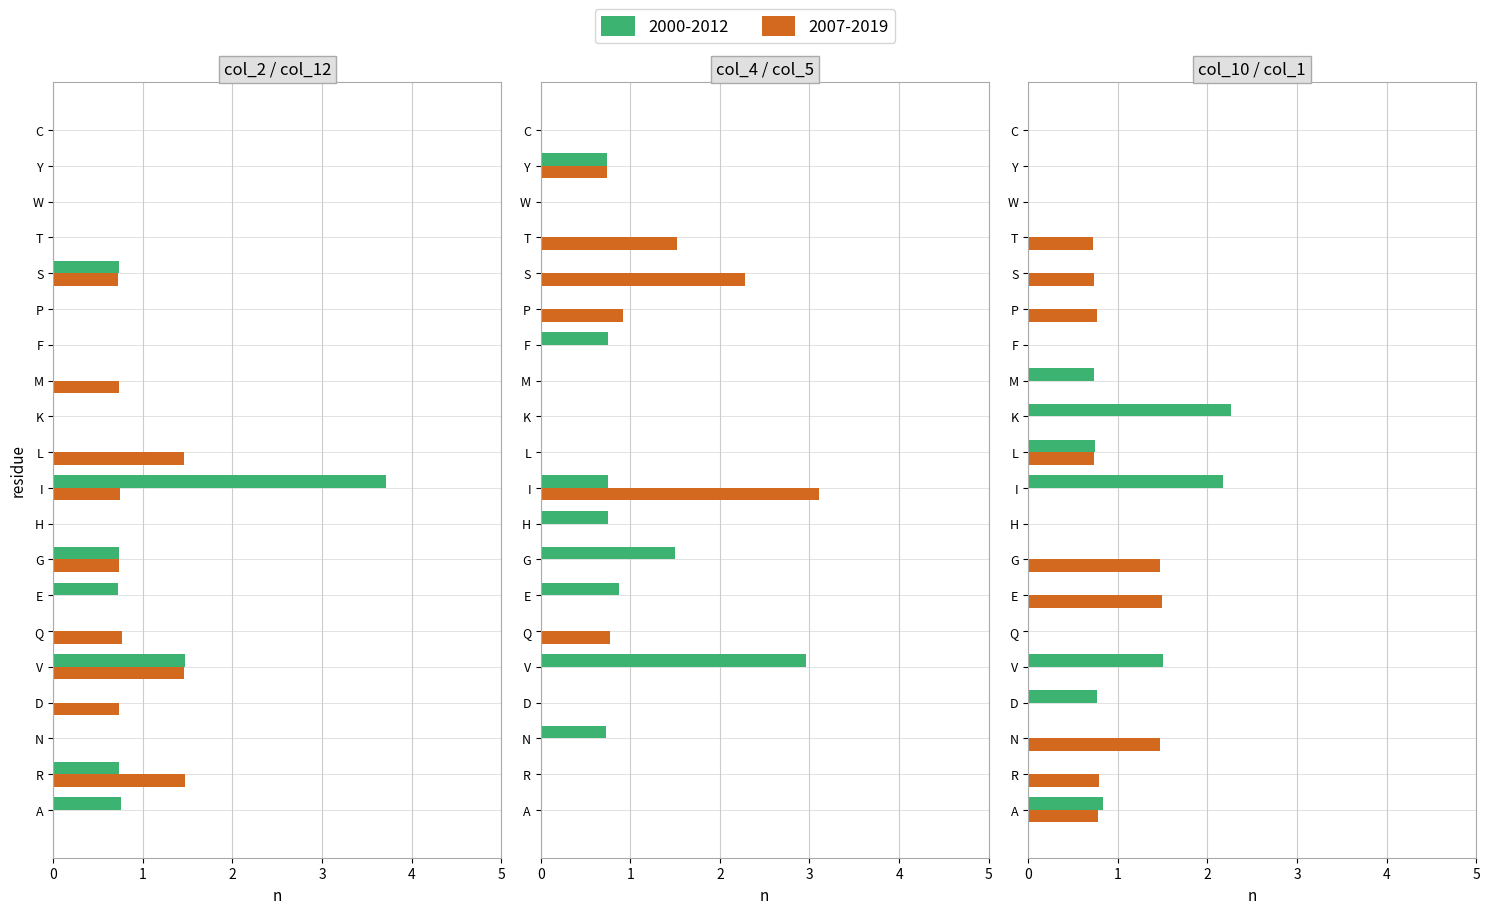

Is it true that col_2 equals 0.5 at E?

False